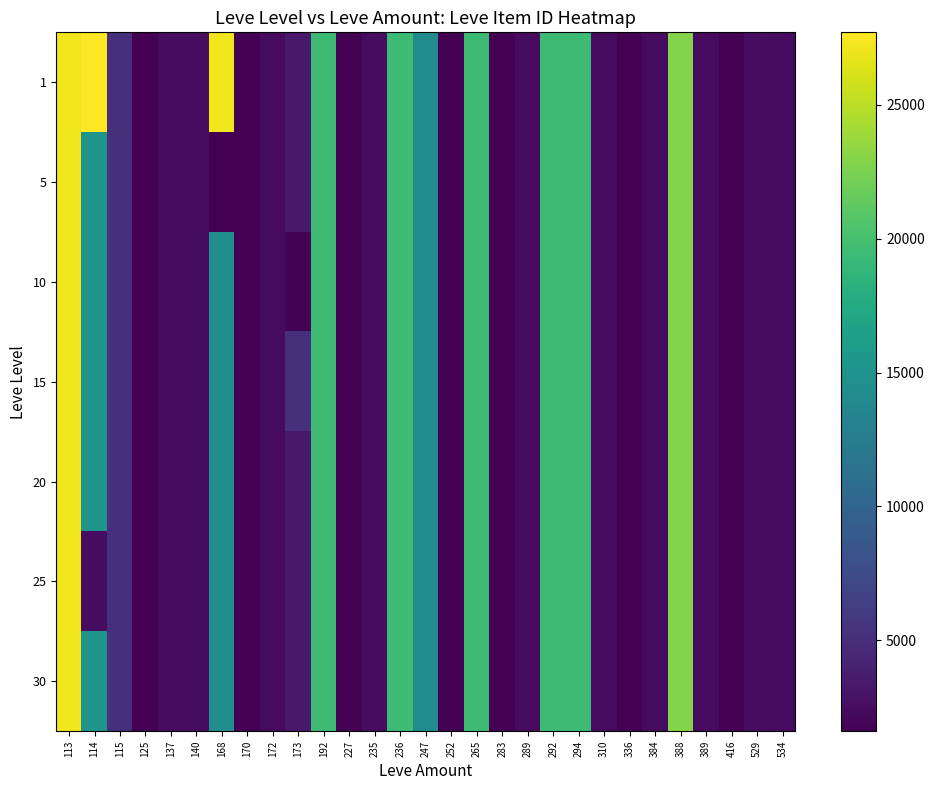

At which category does the chart reach its minimum across all series?

125